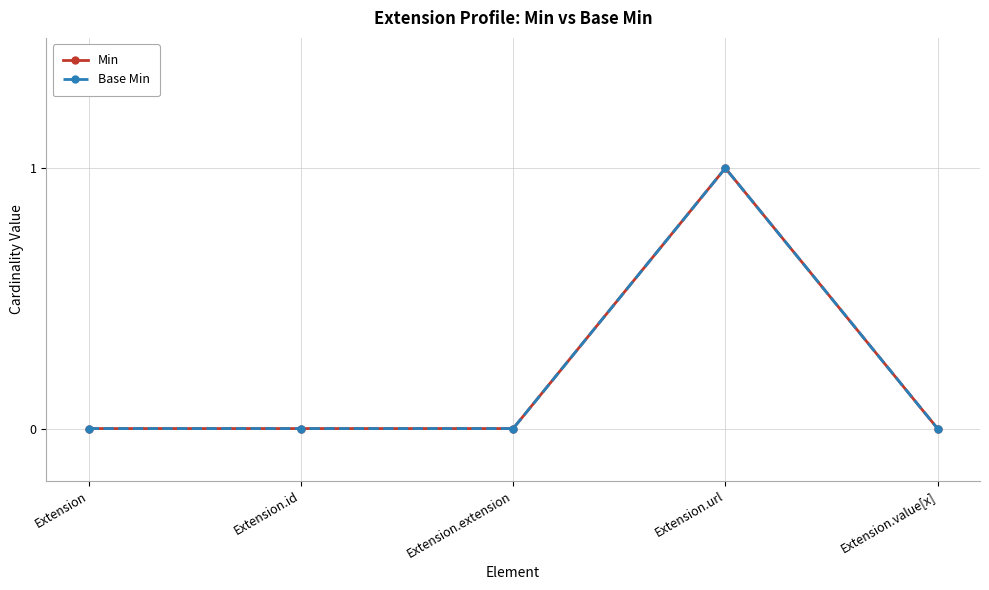

Reading right to left, extract all data points from this chart.

Min: 0	1	0	0	0
Base Min: 0	1	0	0	0